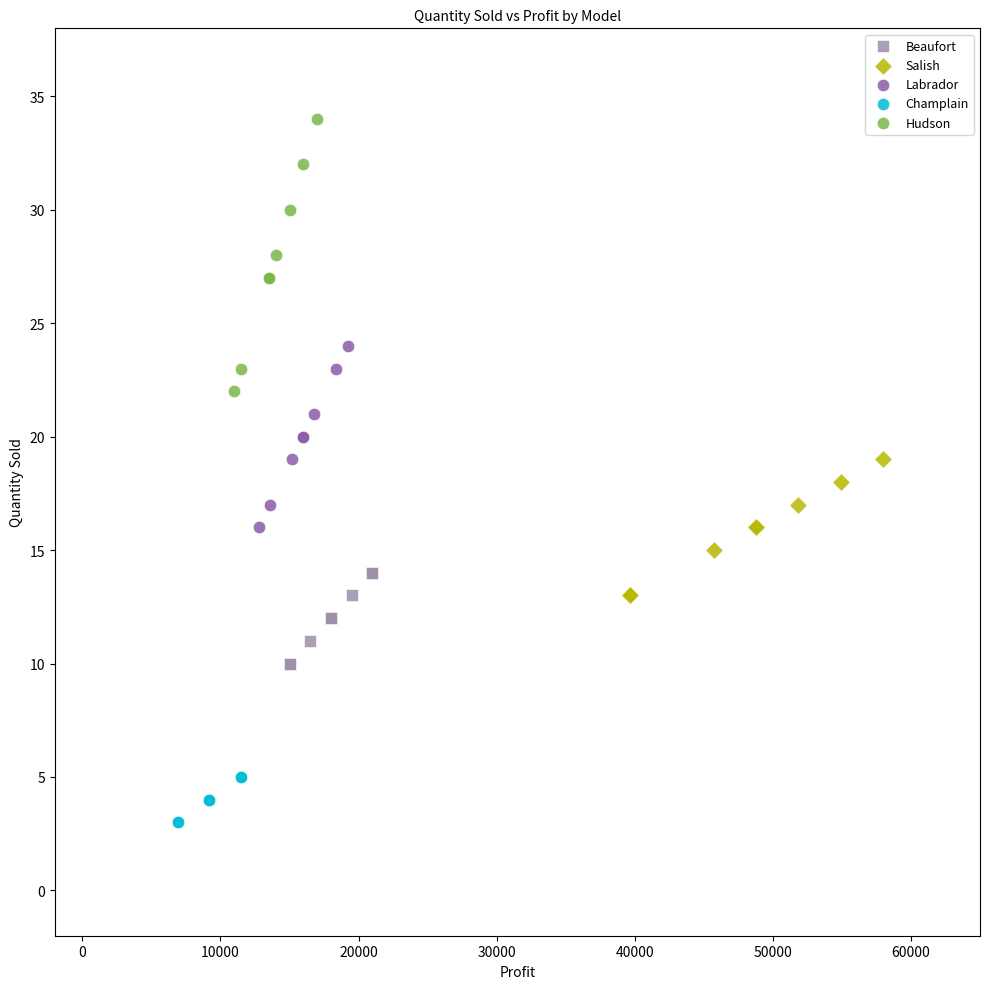

Which series reaches the minimum Y coordinate?

Champlain